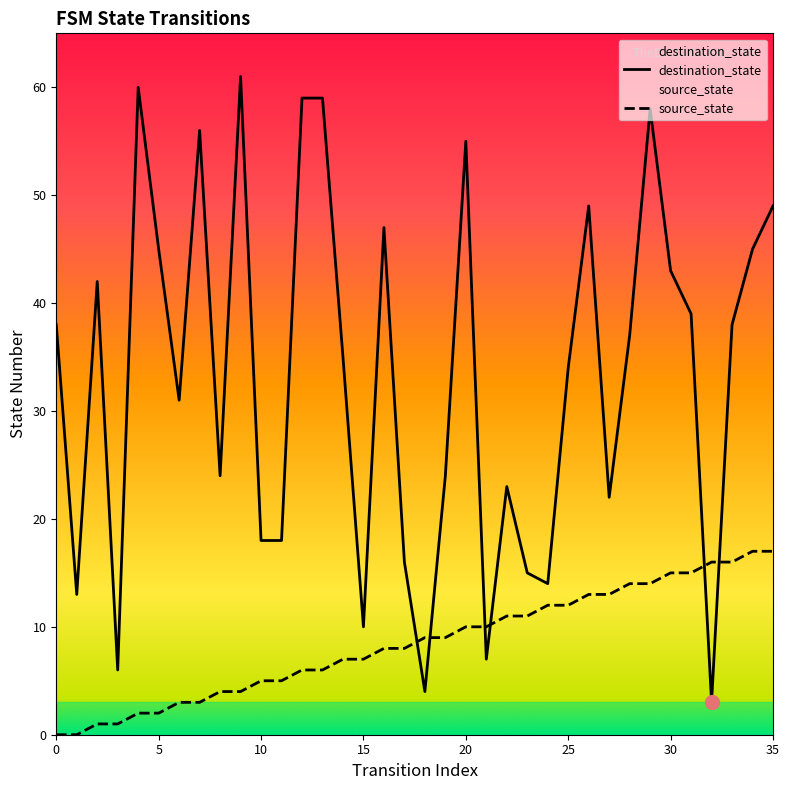

Rank the categories by source_state value from lowest to highest.

0, 1, 2, 3, 4, 5, 6, 7, 8, 9, 10, 11, 12, 13, 14, 15, 16, 17, 18, 19, 20, 21, 22, 23, 24, 25, 26, 27, 28, 29, 30, 31, 32, 33, 34, 35